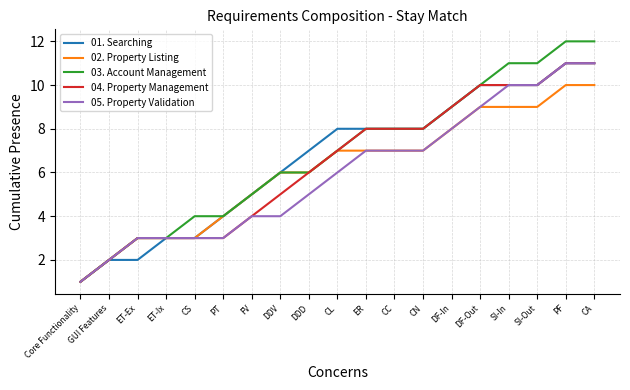

What is the lowest value of the 02. Property Listing series?

1